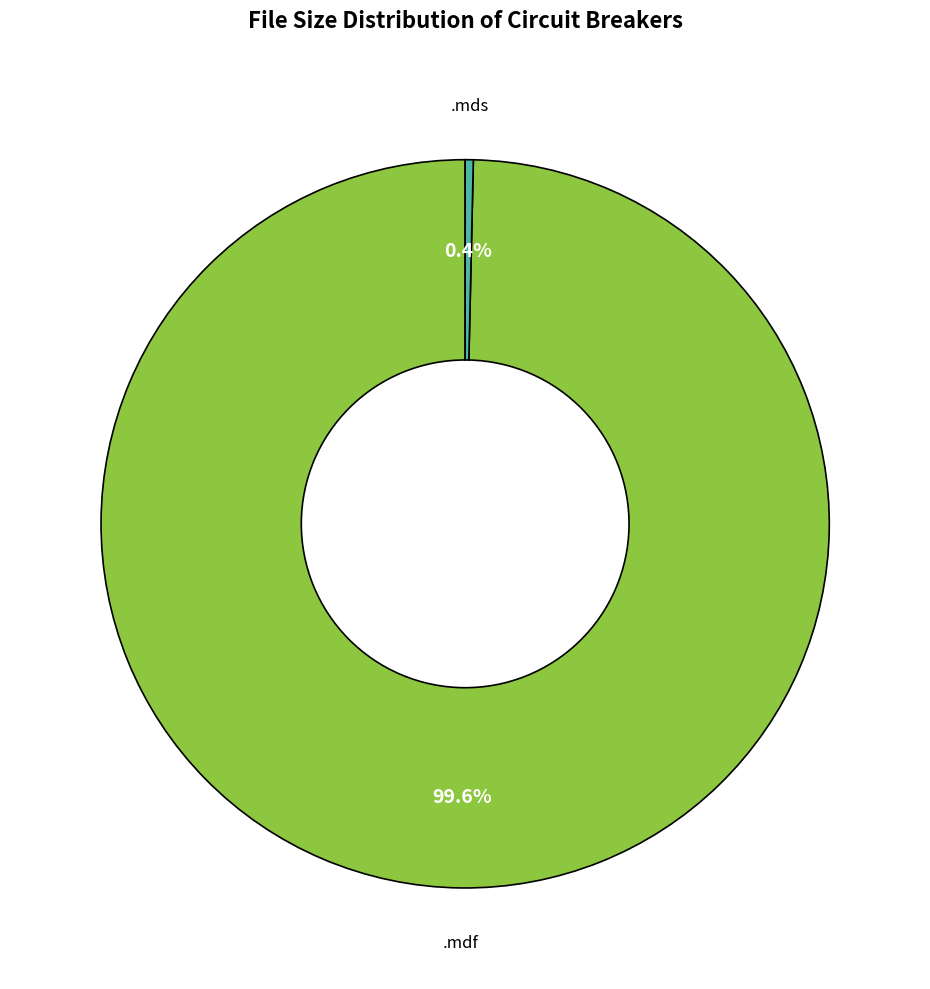

To the nearest percent, what is the difference between the largest and smallest slice percentages?

99%